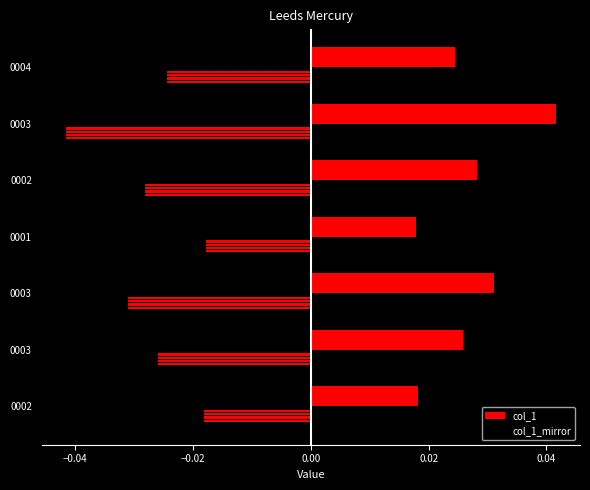

Is the value of col_1 at 0002 greater than the value of col_1_mirror at 0002?

Yes